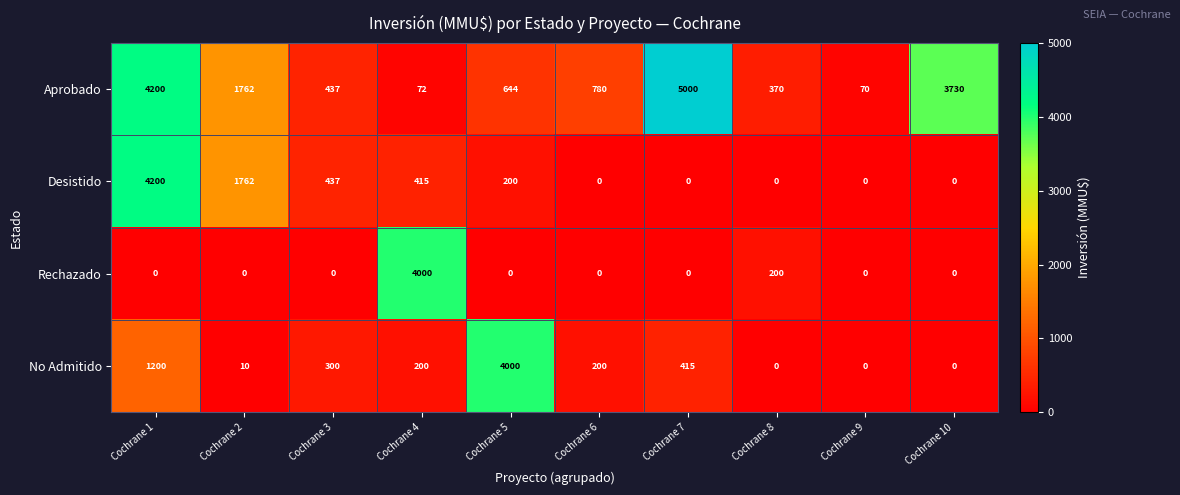

What is the maximum value for Aprobado?

5000